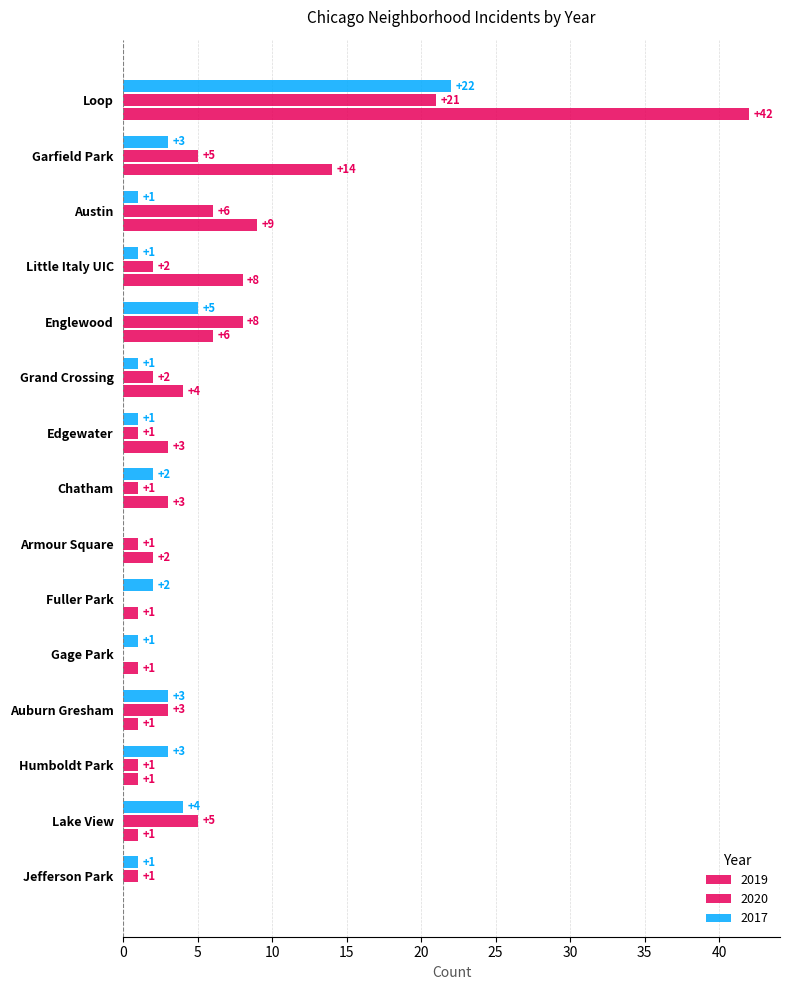

True or false: 2019 has a value of 13 at Little Italy UIC.

False